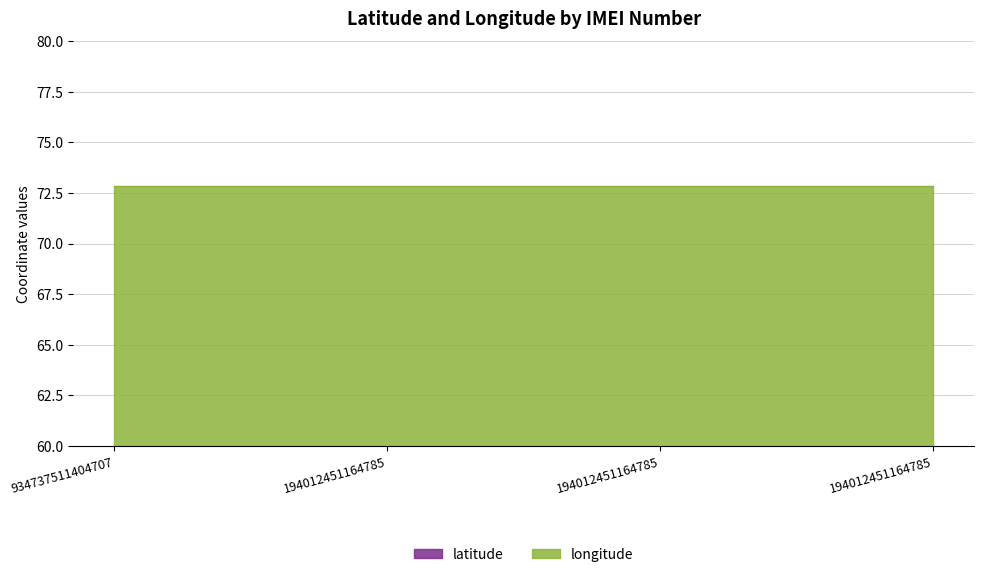

How many series are shown in this chart?

2